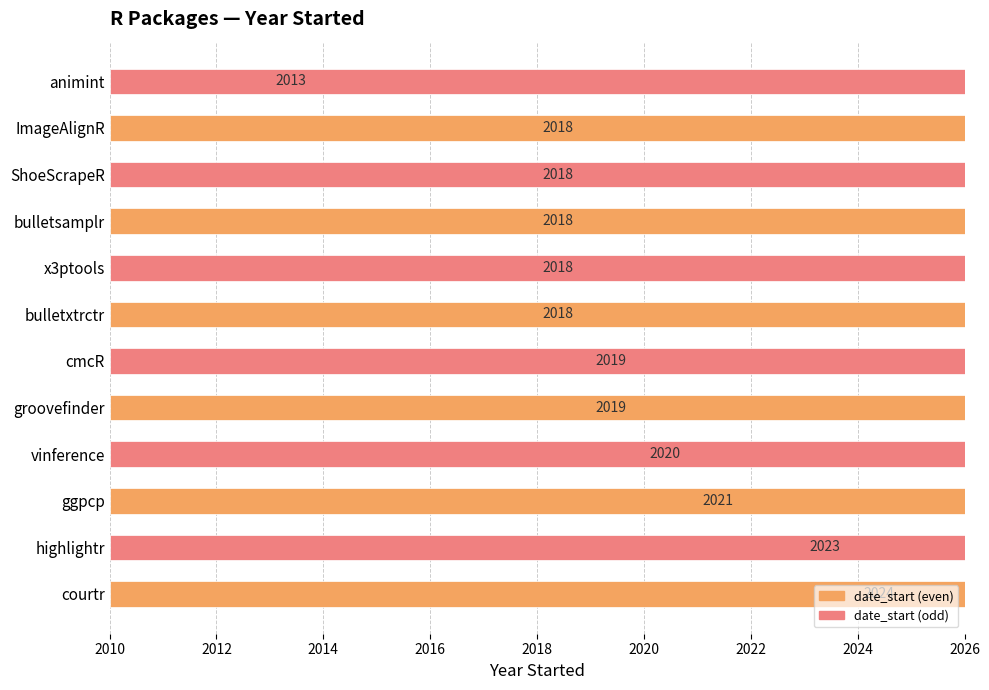

What is the sum of all values?

24229